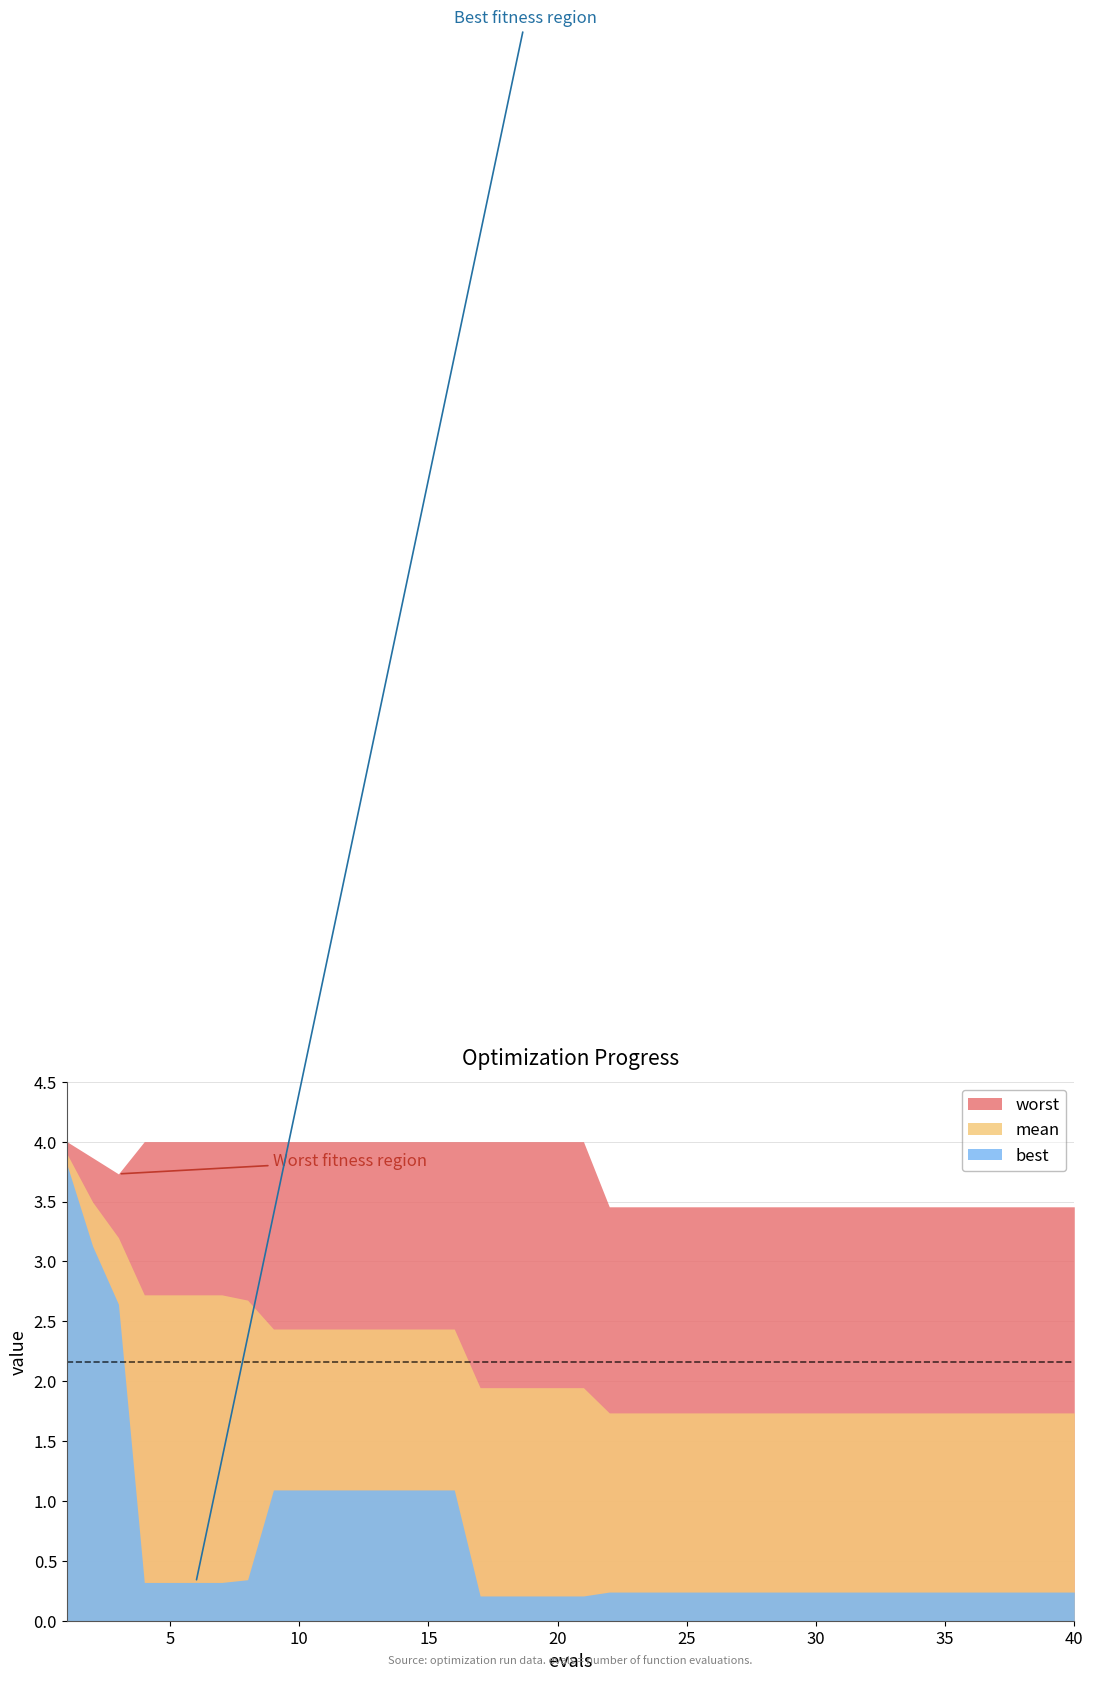

List the series in order of their peak value, highest first.

worst, mean, best